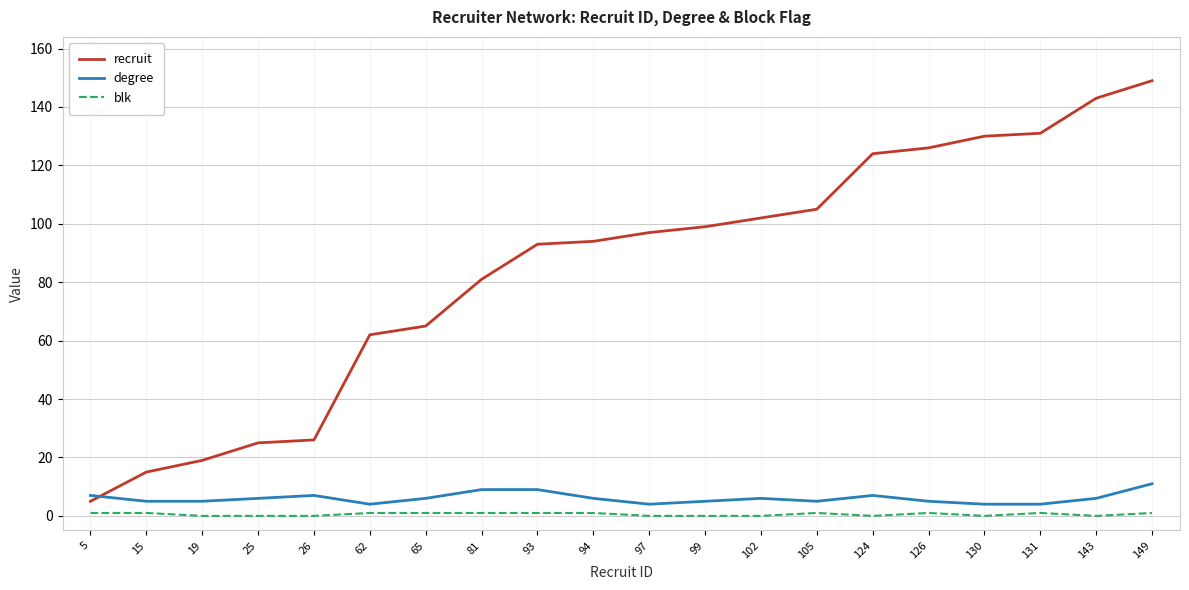

Count the number of categories in the chart.

20